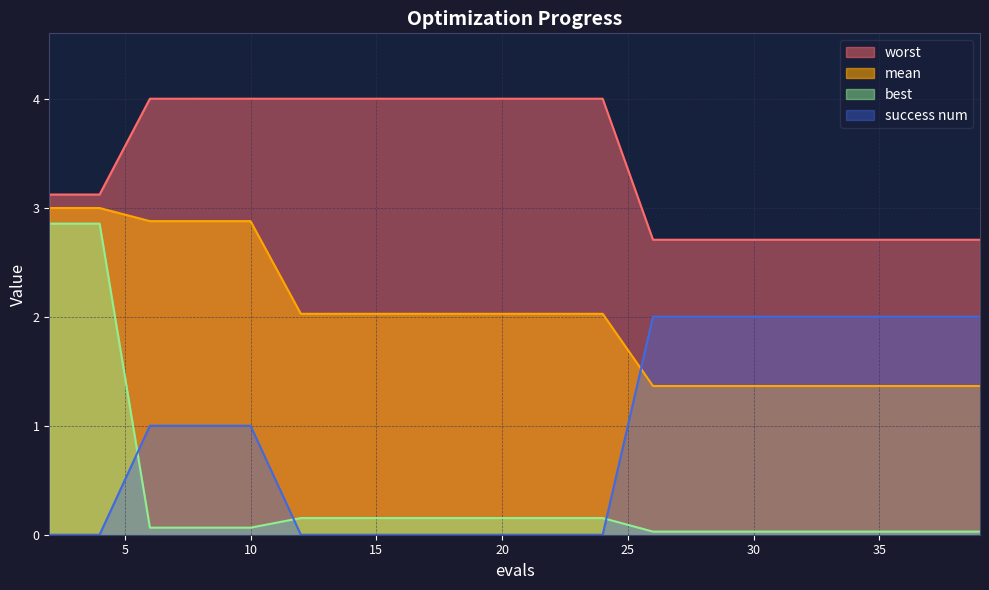

Between 24 and 27, which is larger?

24